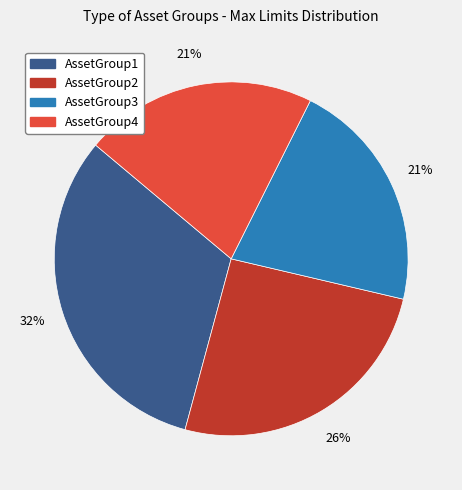

How many slices are in this pie chart?

4